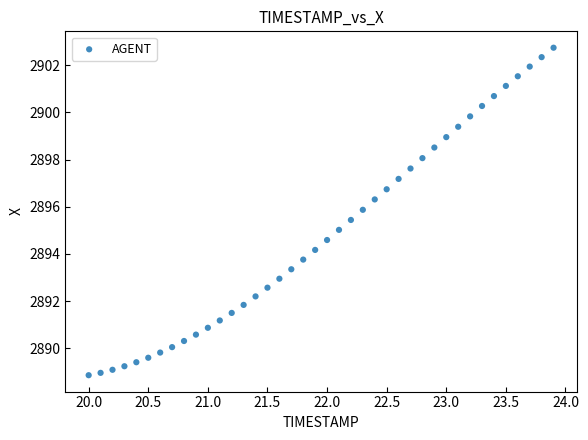

What is the range of Y values (max minus min)?

13.9